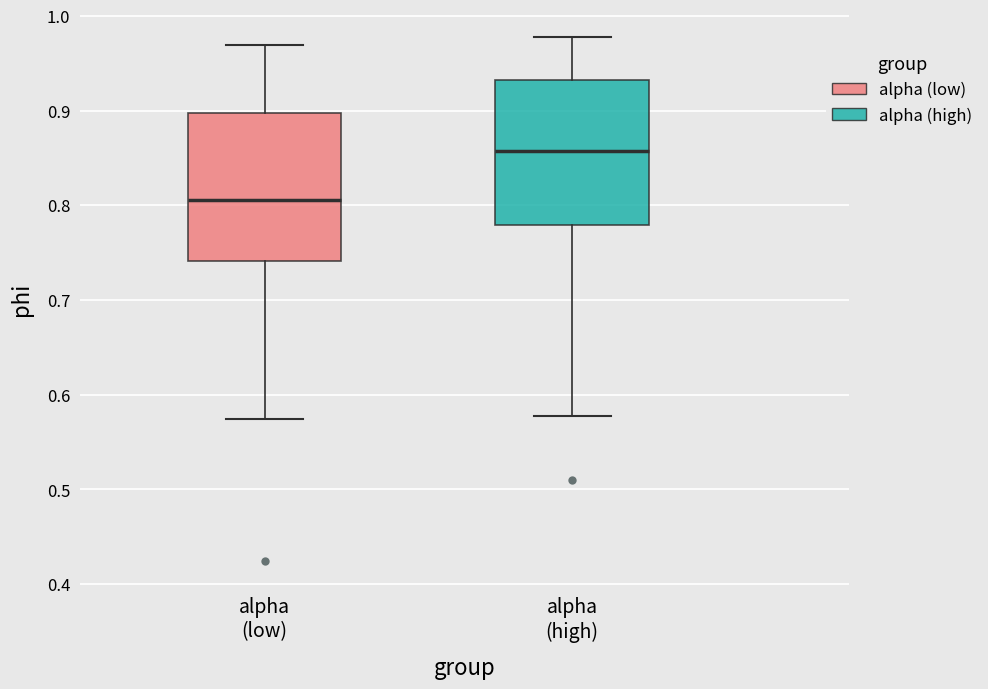

Reading left to right, read every box against the y-axis: the position of its median line, the range the box covers, and the ends of its whiskers. The values are not printed on the chart, so give them approximately, as read against the axis.

alpha (low): median 0.81, box 0.74 to 0.90, whiskers 0.57 to 0.97
alpha (high): median 0.86, box 0.78 to 0.93, whiskers 0.58 to 0.98